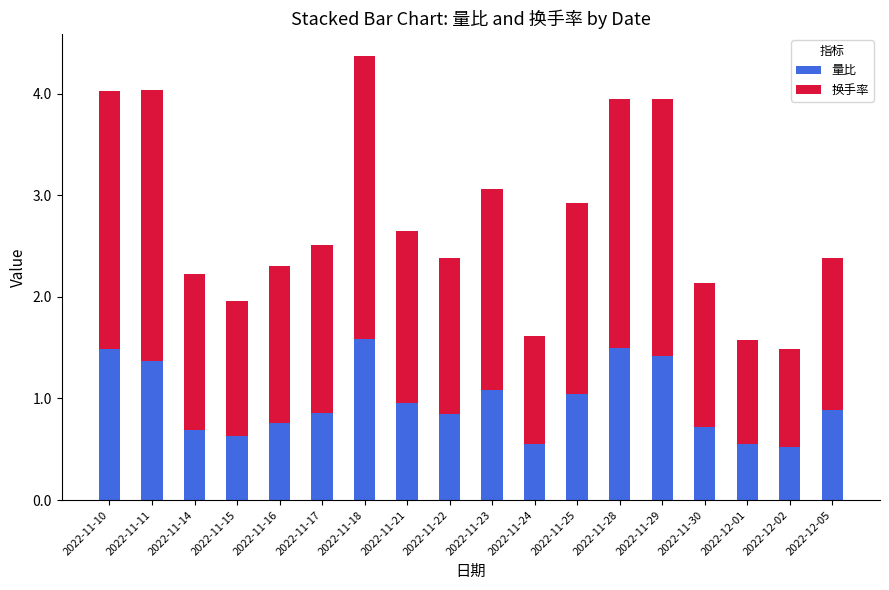

Is it true that 量比 equals 0.1 at 2022-12-02?

False